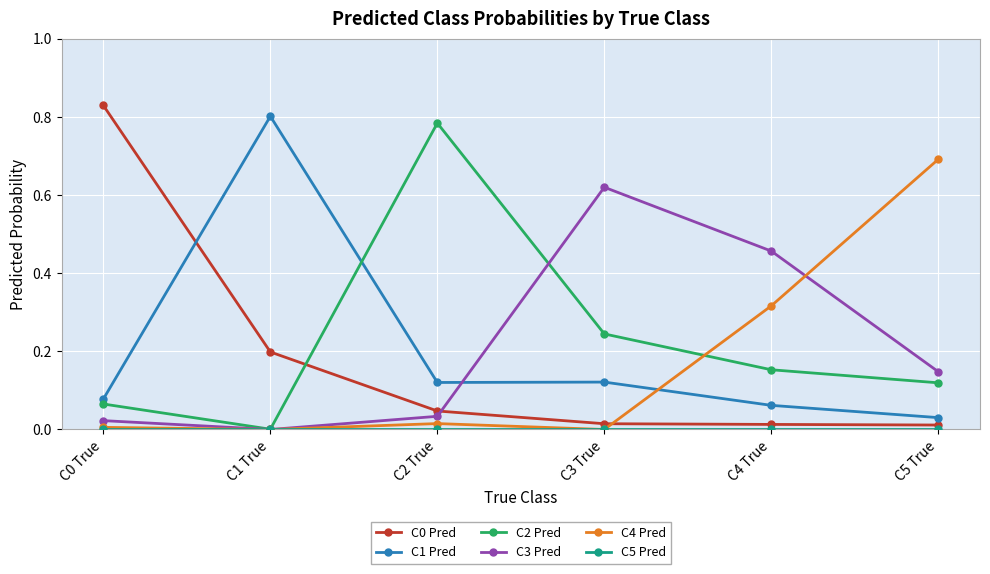

How many times do C0 Pred and C1 Pred cross each other?

1